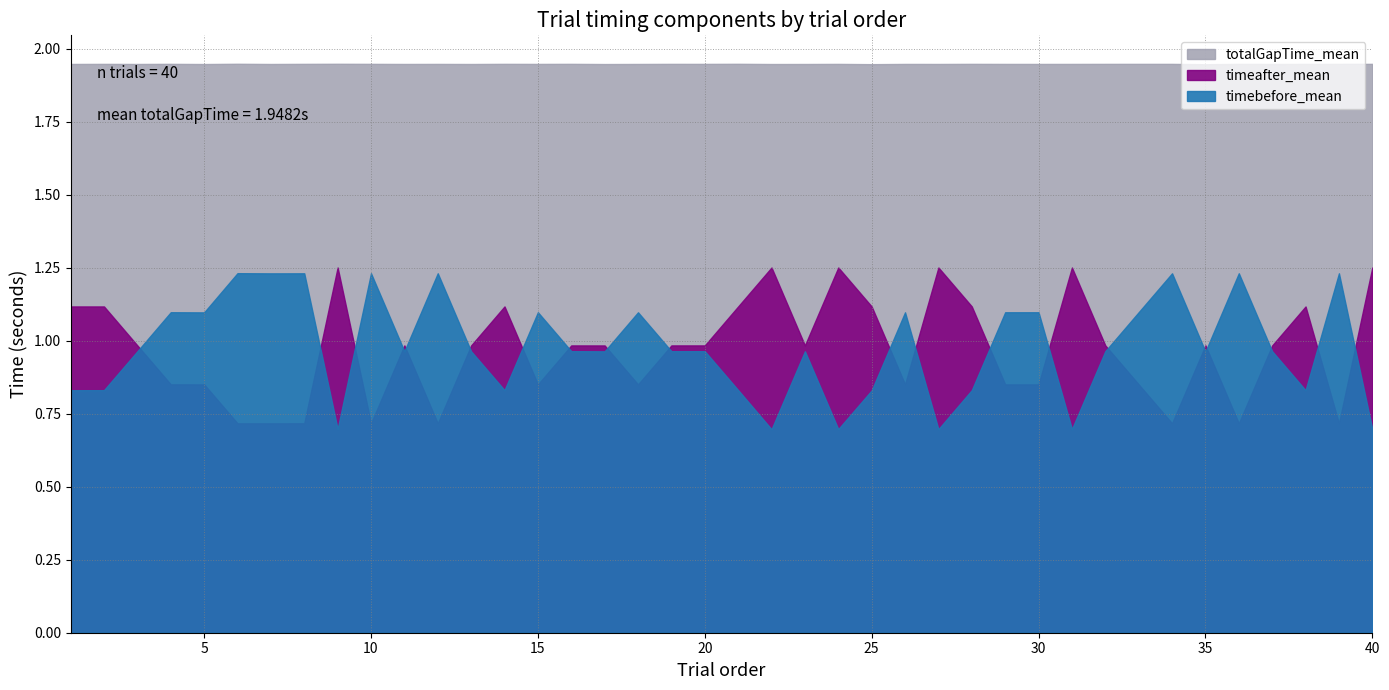

What is the value of the totalGapTime_mean point at the 7th from the left?

1.9